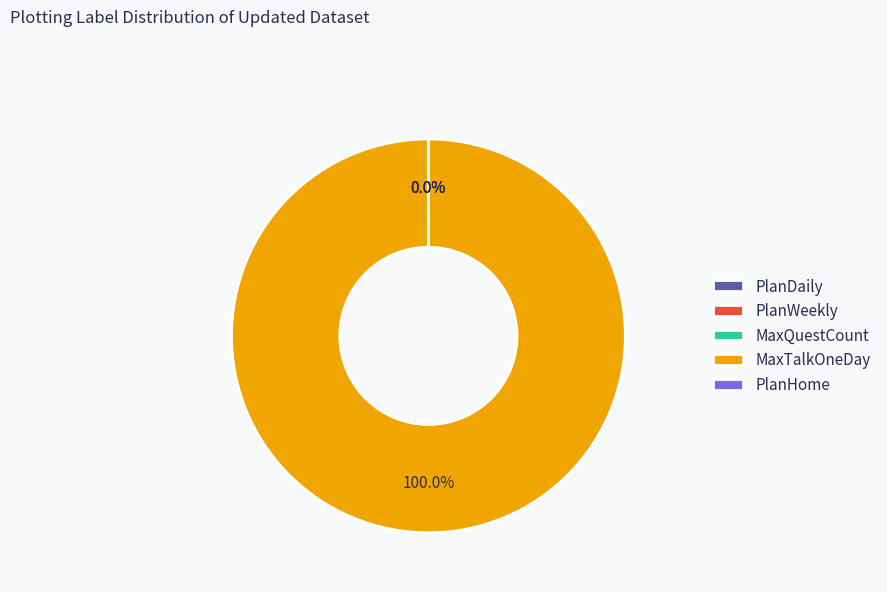

To the nearest percent, what is the average slice percentage?

20%